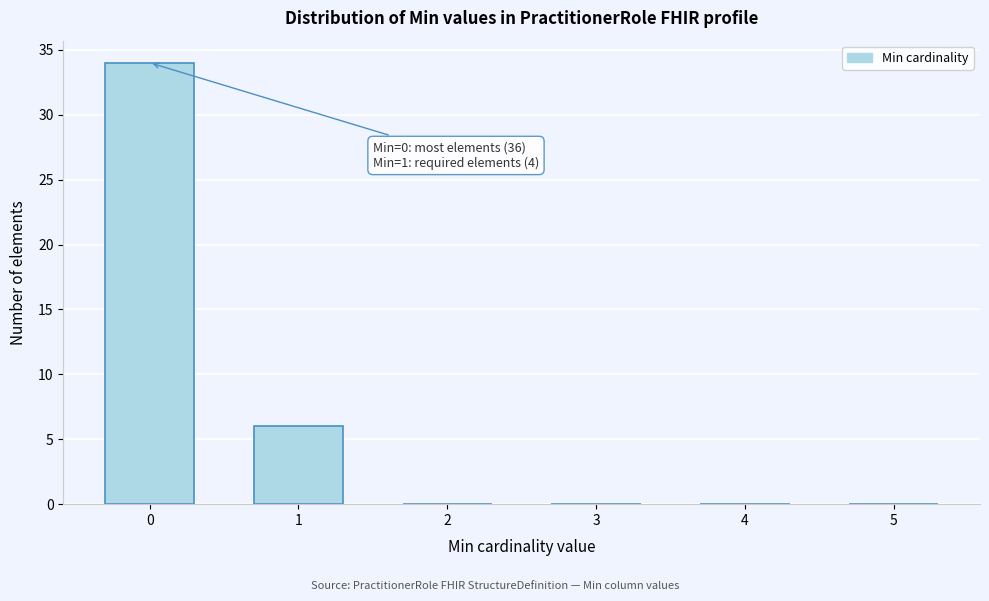

Reading right to left, extract all data points from this chart.

5=0	4=0	3=0	2=0	1=6	0=34